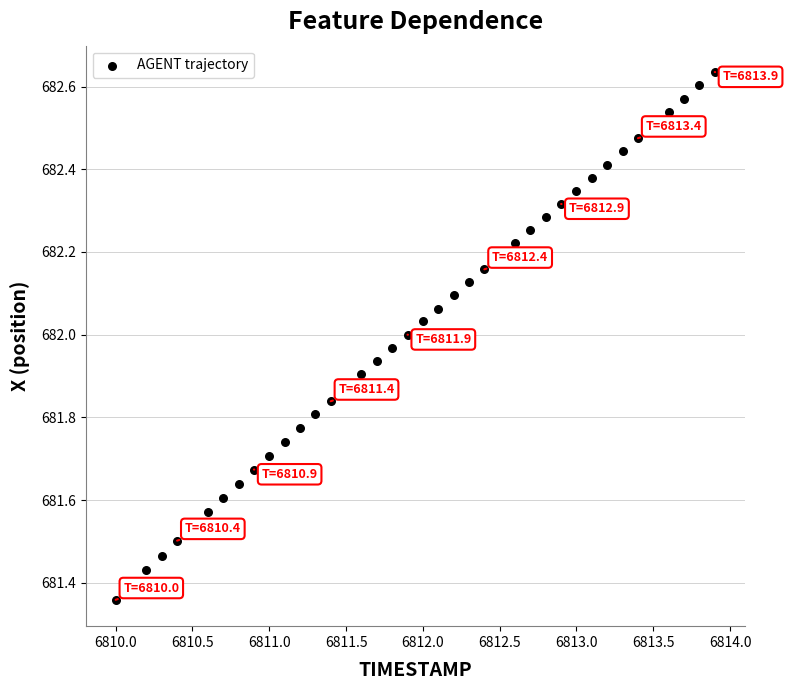

What is the range of X values (max minus min)?

3.9